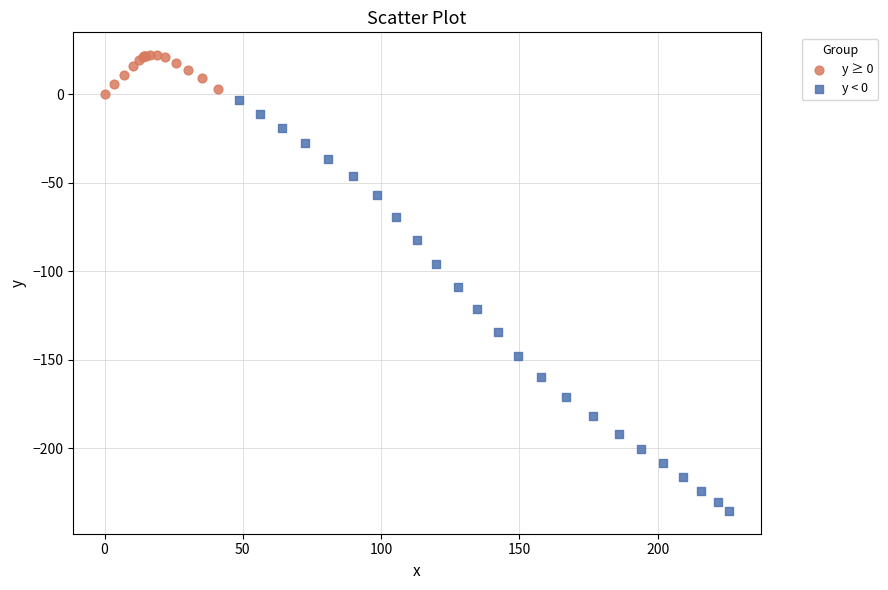

Which series reaches the maximum Y coordinate?

y ≥ 0